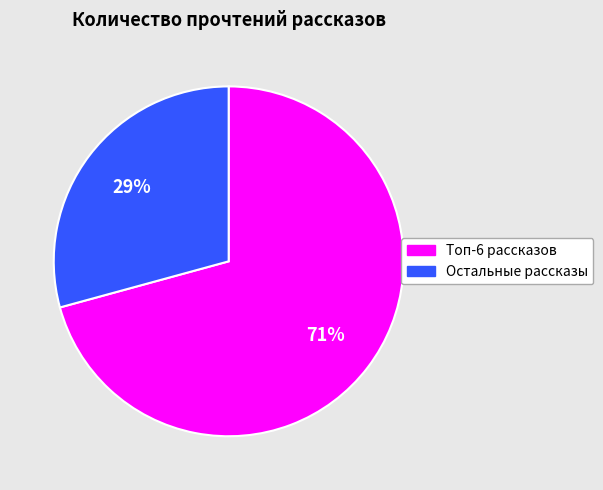

To the nearest percent, what is the average slice percentage?

50%